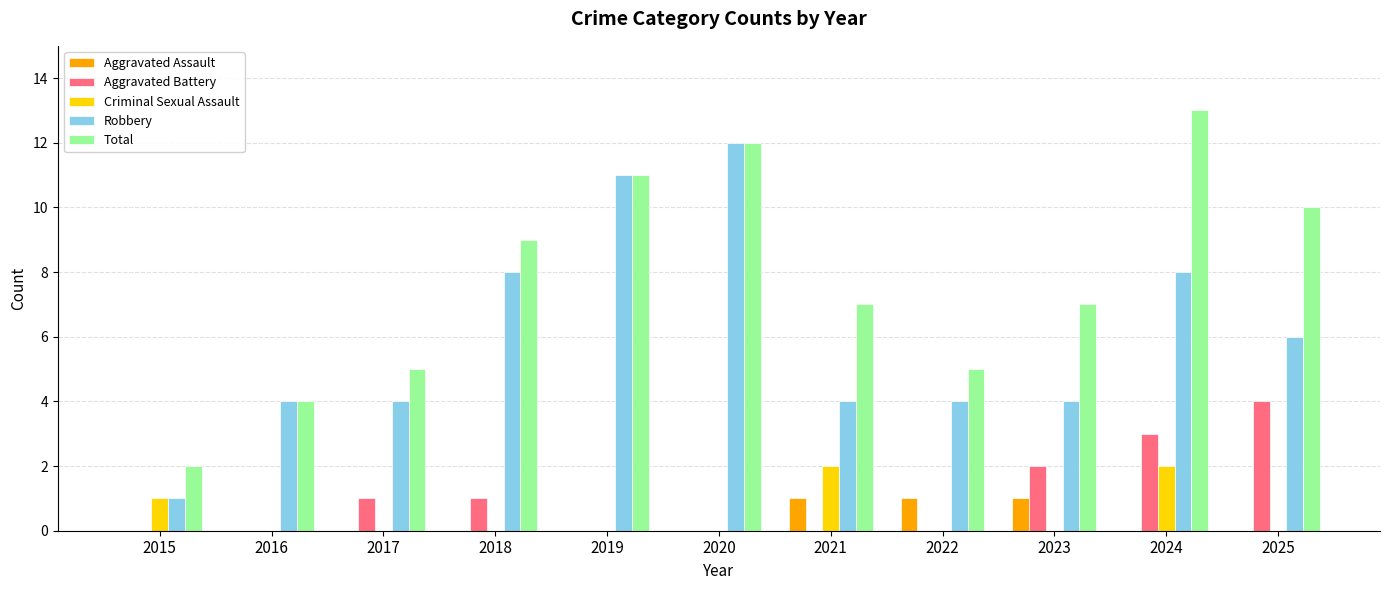

How many groups of bars are there?

11